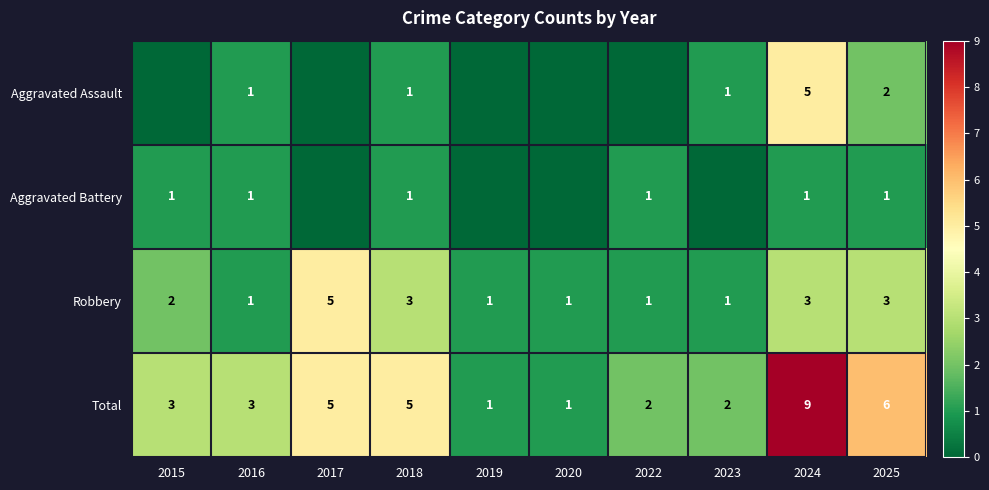

Which category has the highest value in the Total series?

2024